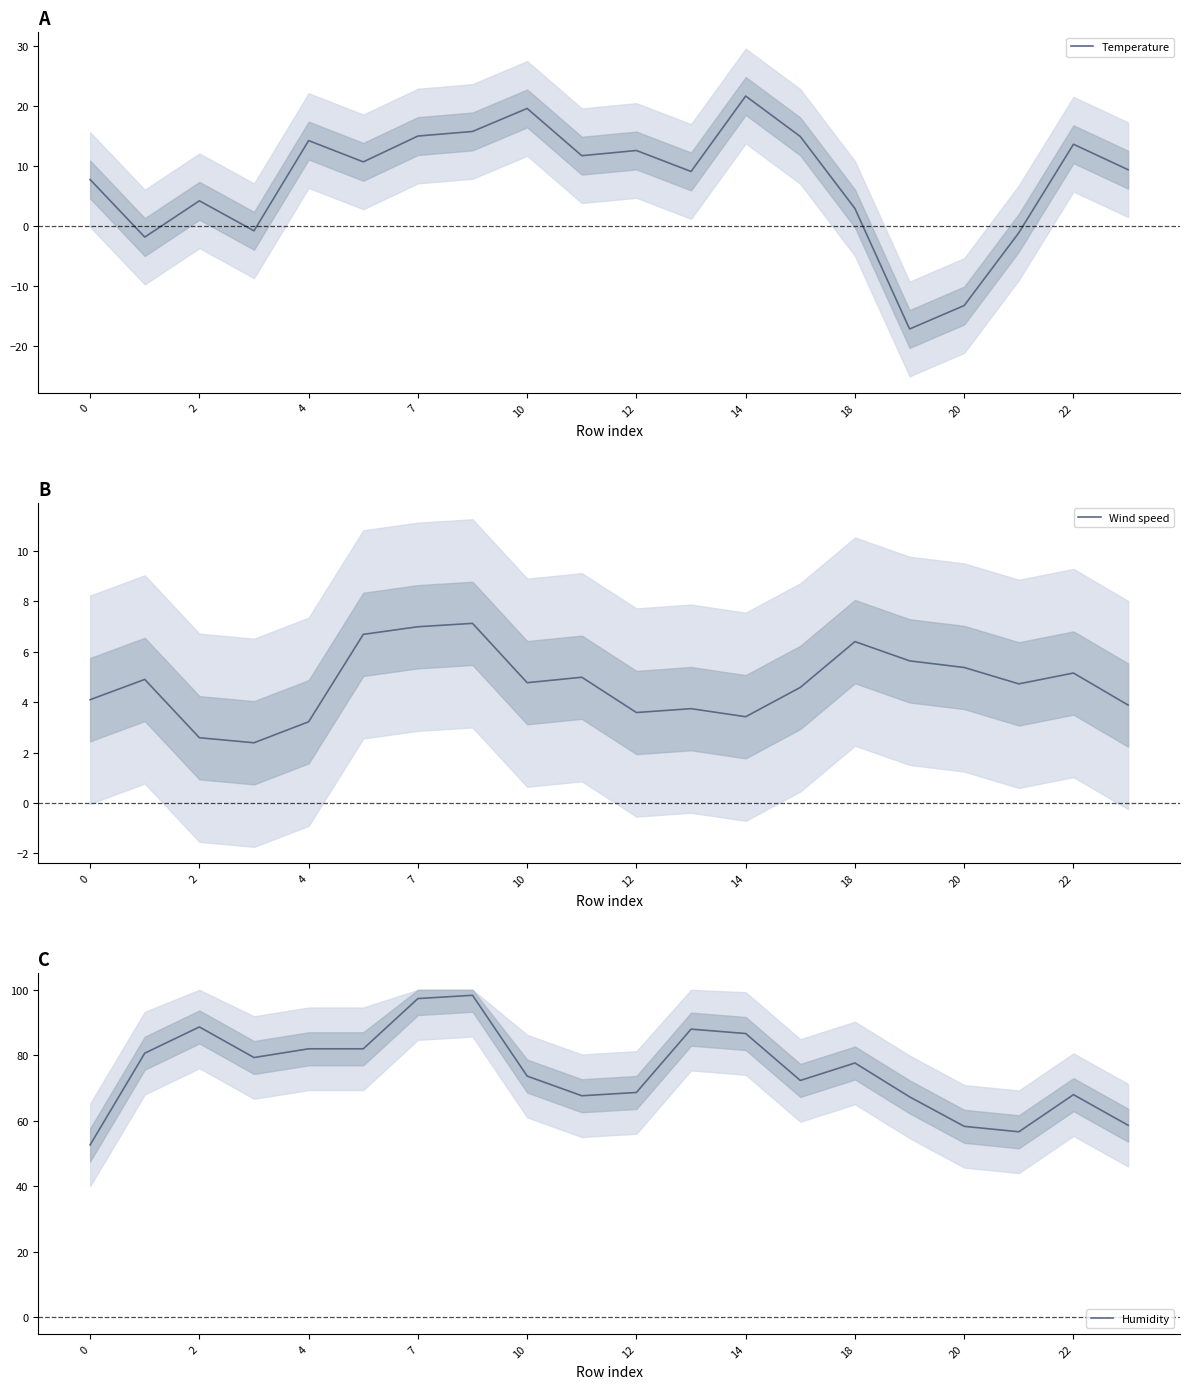

List the series in order of their peak value, lowest first.

Wind speed, Temperature, Humidity